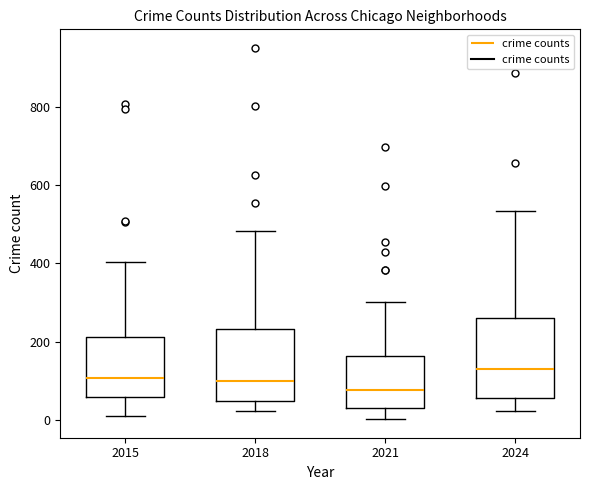

Reading left to right, read every box against the y-axis: the position of its median line, the range the box covers, and the ends of its whiskers. The values are not printed on the chart, so give them approximately, as read against the axis.

2015: median 100, box 60 to 220, whiskers 20 to 400
2018: median 100, box 40 to 240, whiskers 20 to 480
2021: median 80, box 40 to 160, whiskers 0 to 300
2024: median 140, box 60 to 260, whiskers 20 to 540